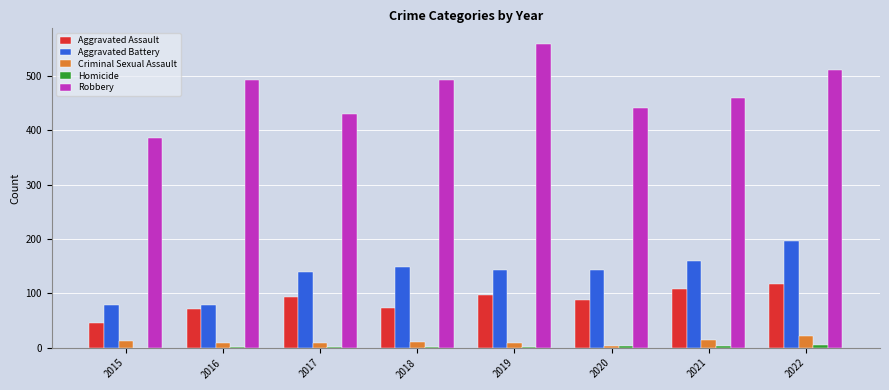

Between 2015 and 2017, which series saw the biggest shift?

Aggravated Battery